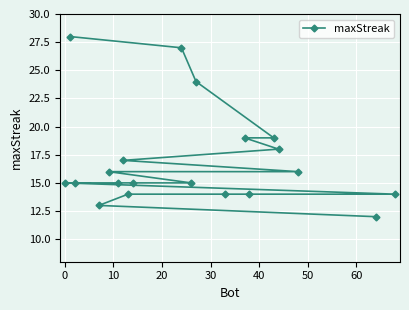

What is the value of the 3rd point from the left?

15